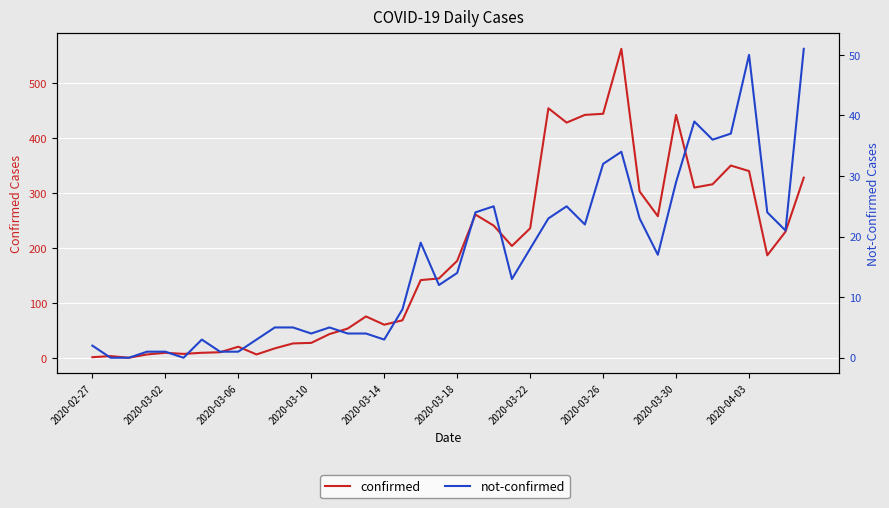

Rank the series by their maximum value, from lowest to highest.

not-confirmed, confirmed